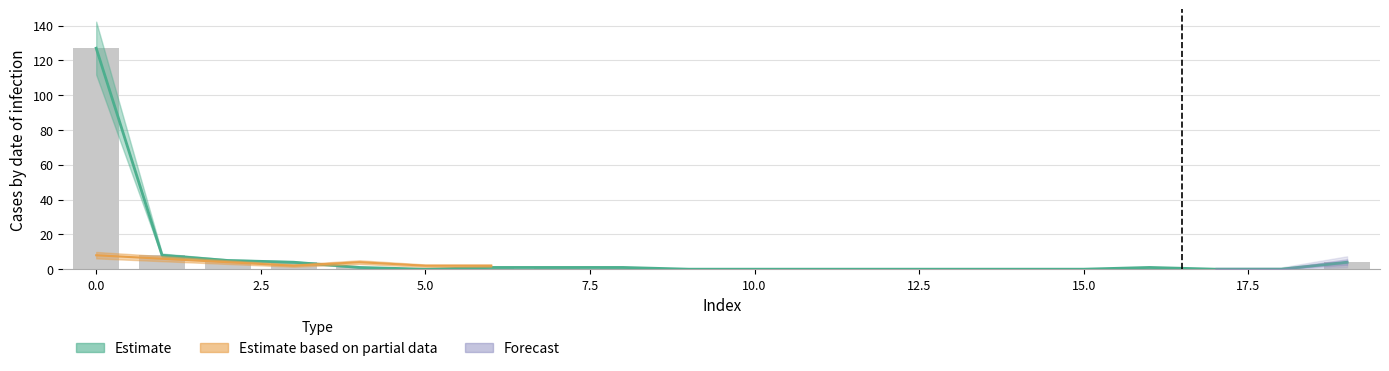

Where is the data nearest to the value 63?

1